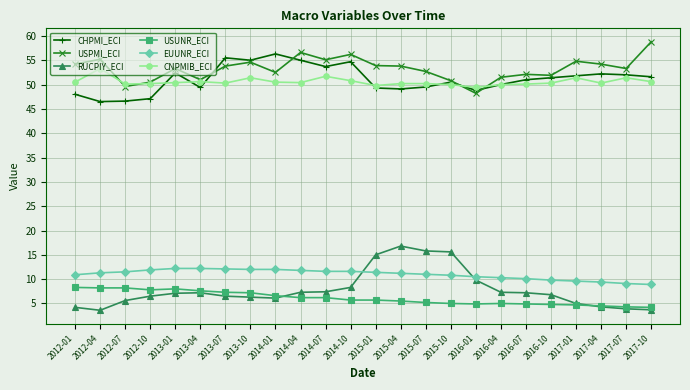

What is the average value of the CNPMIB_ECI series?

50.6